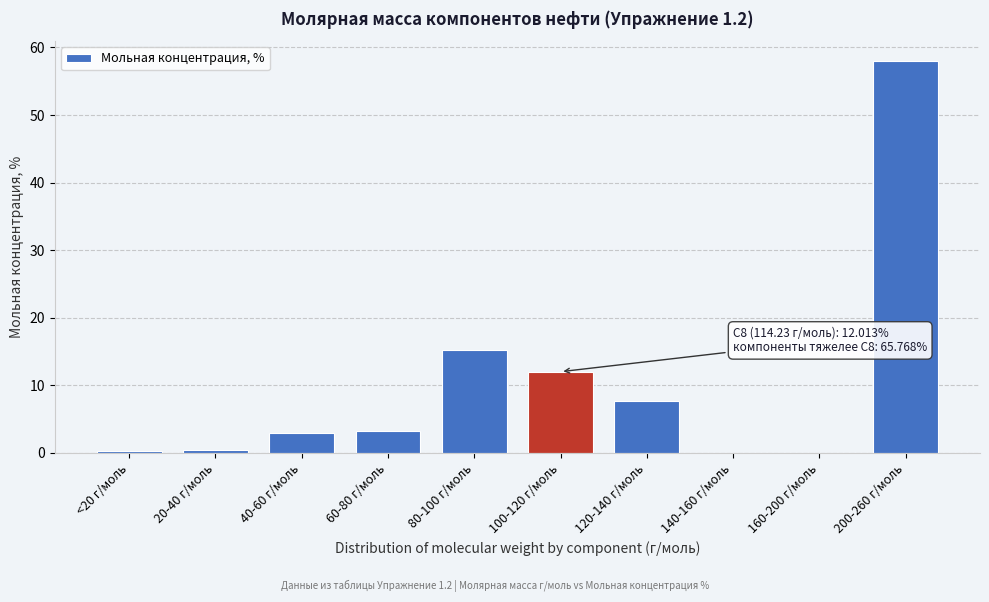

The chart shows a value of 37.3 at 200-260 г/моль. True or false?

False